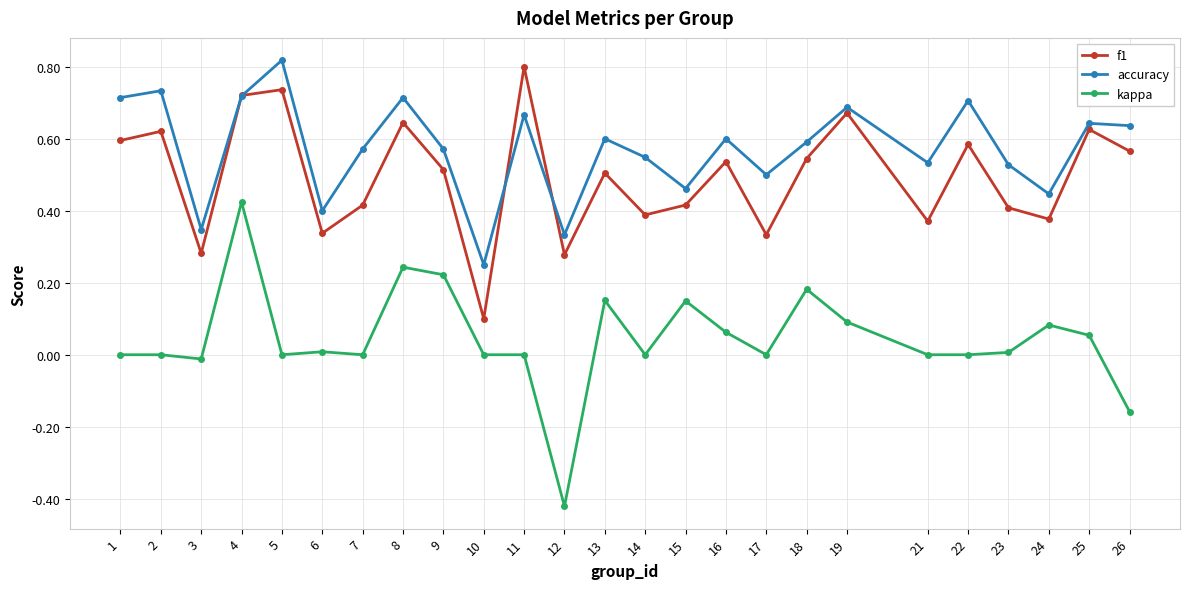

What are all the series names shown in the legend?

f1, accuracy, kappa